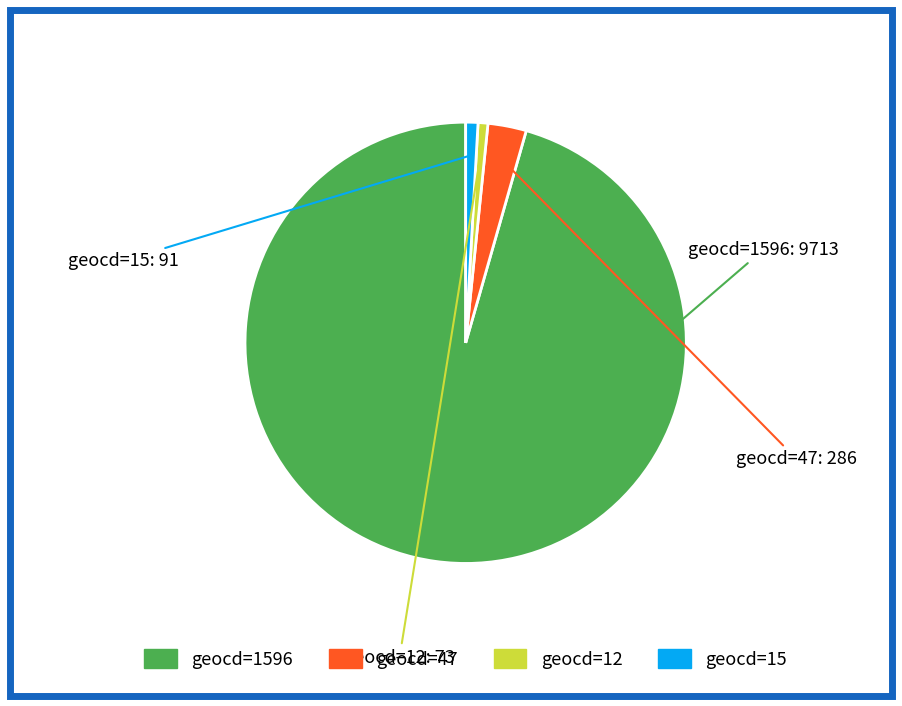

Is there a majority slice in this chart?

Yes